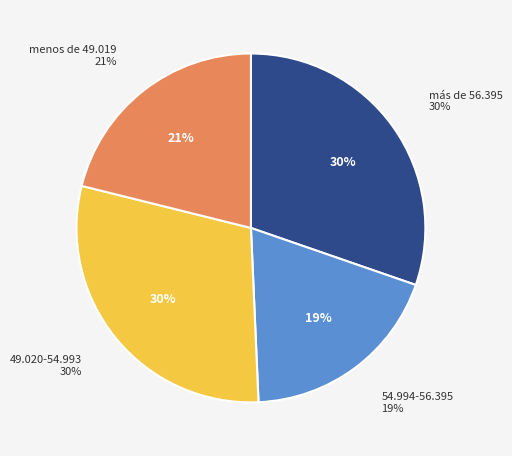

Do más de 56.395 and menos de 49.019 together represent more than half of the pie?

Yes